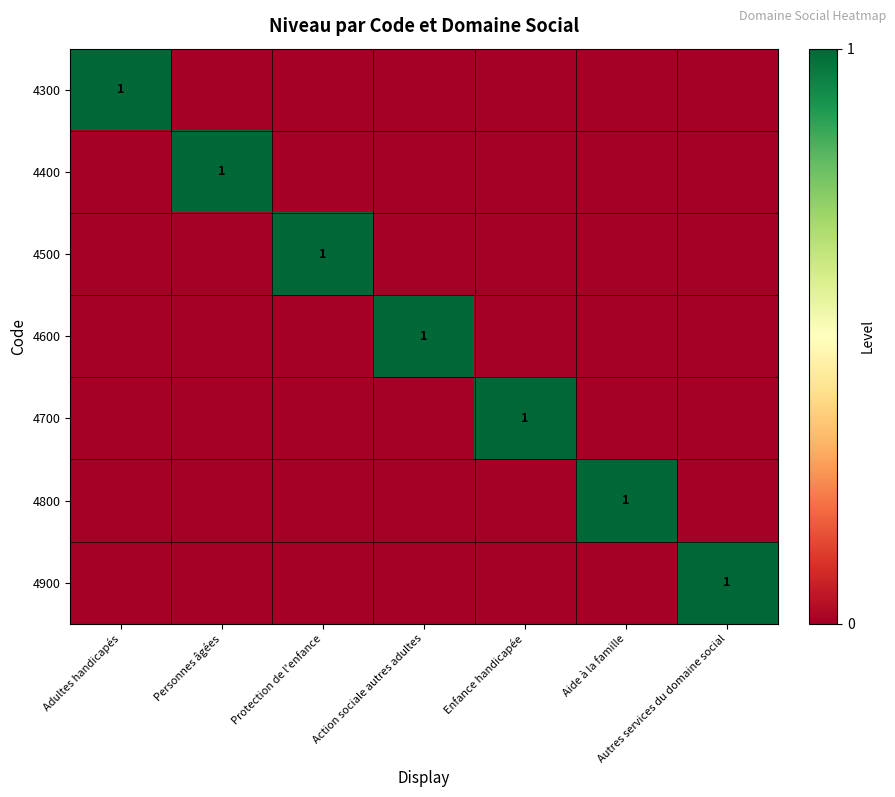

How many data points in 4500 are above 0?

1